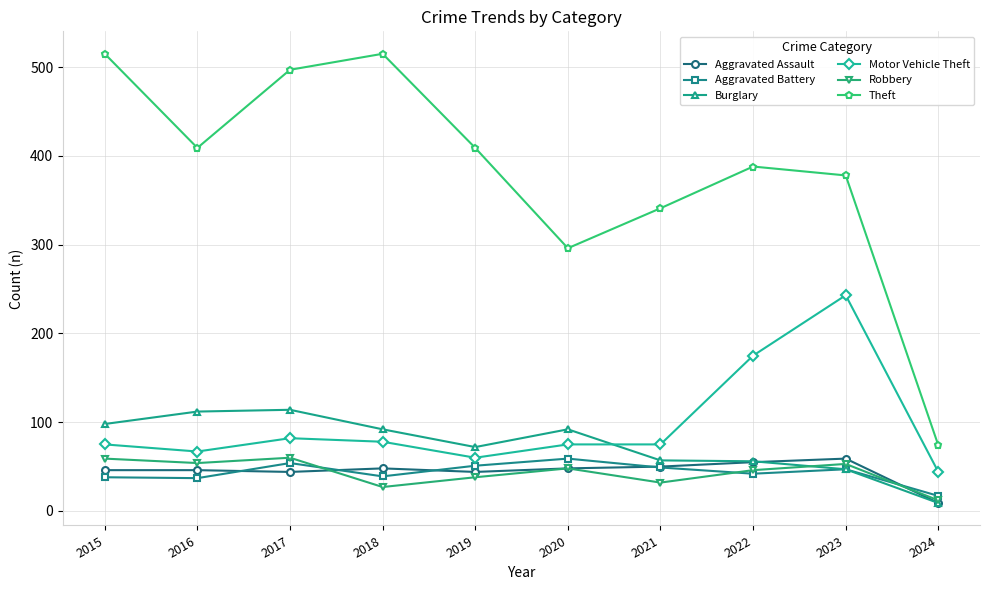

At how many categories does at least one series exceed 243?

9